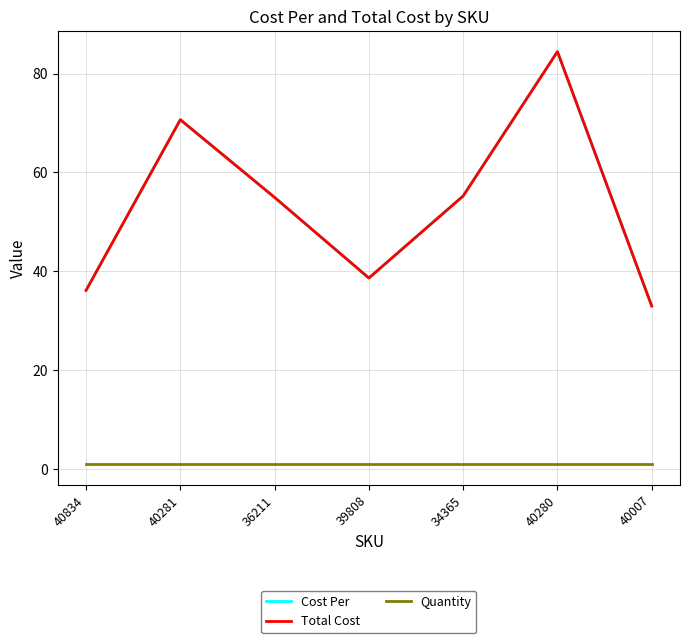

At which category does the chart reach its minimum across all series?

40834